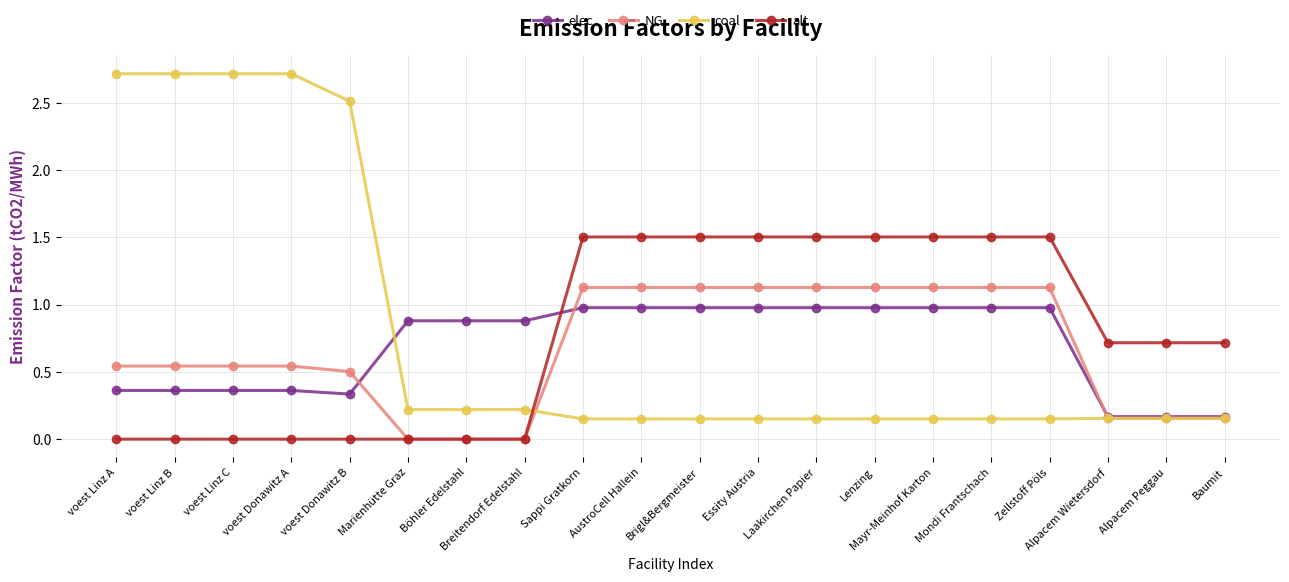

How many alt values are between 0 and 1?

11